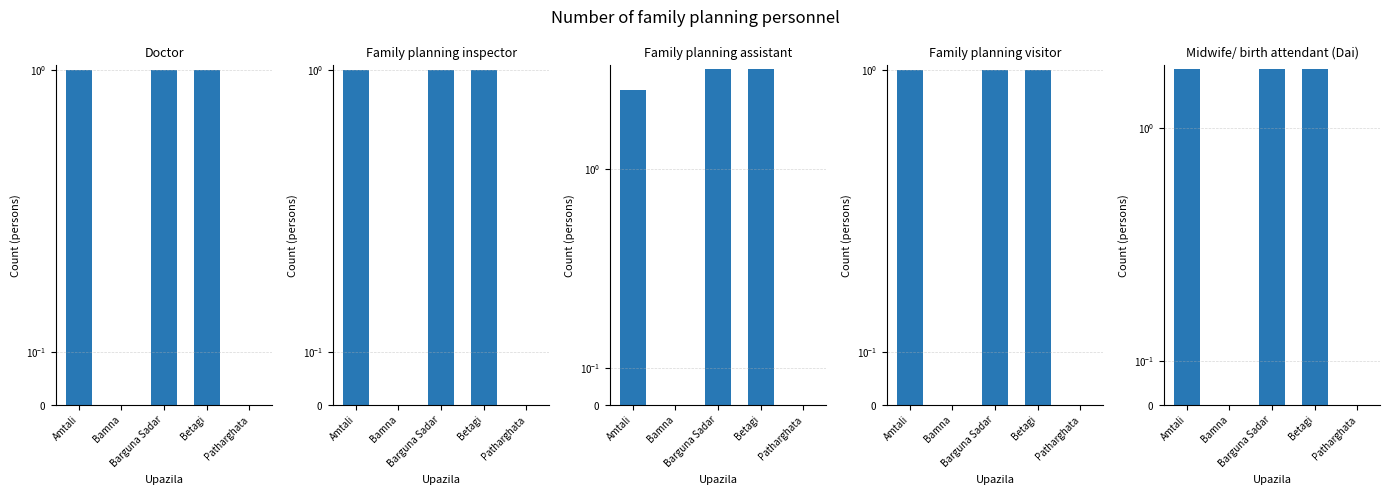

What position from the right is Patharghata?

1